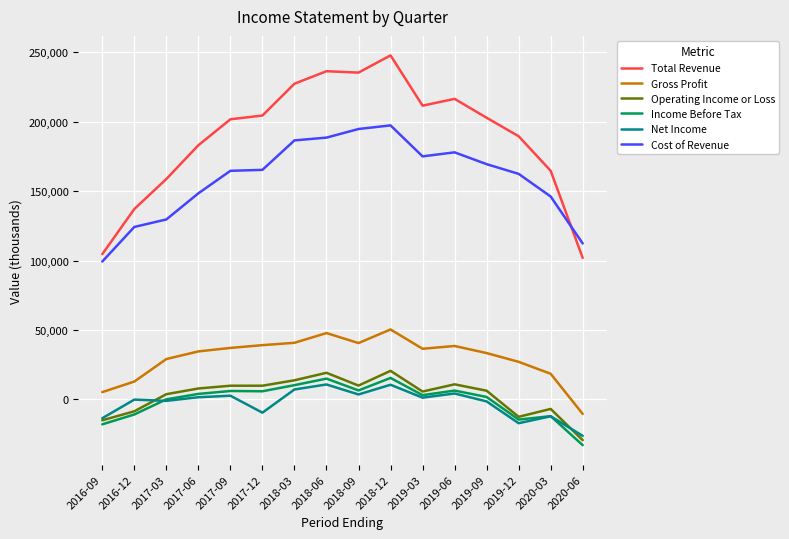

Which category has the lowest value in the Operating Income or Loss series?

2020-06